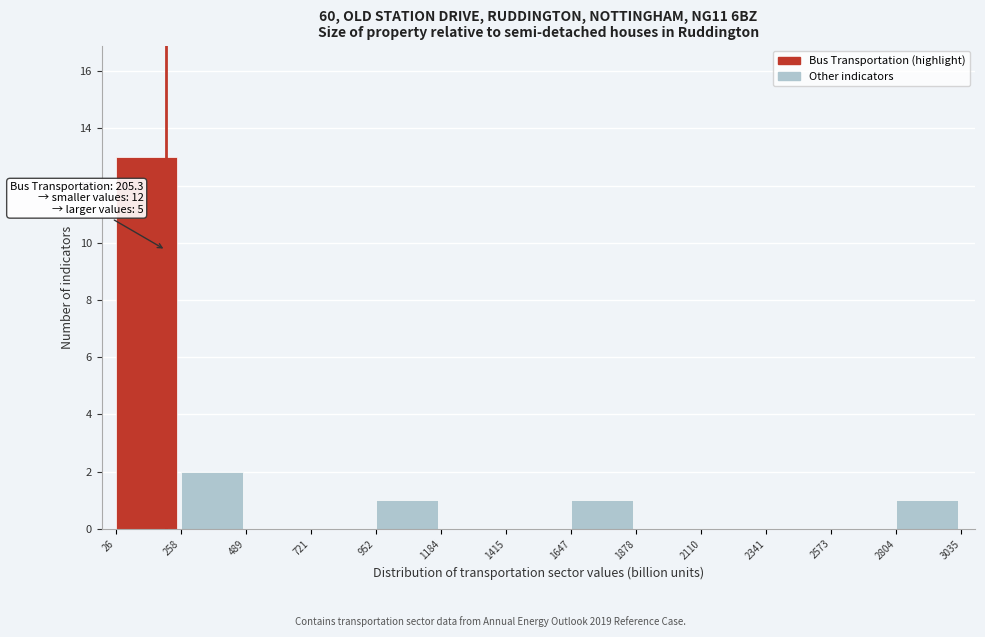

Over which range of the x-axis is the bar tallest?

26 to 258